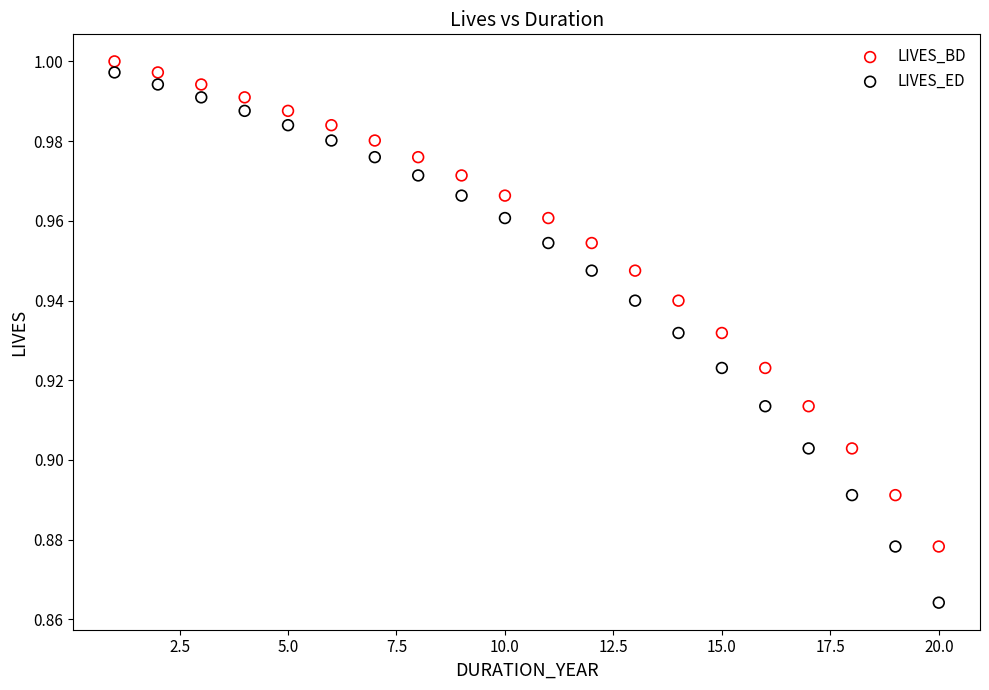

What are all the series names shown in the legend?

LIVES_BD, LIVES_ED